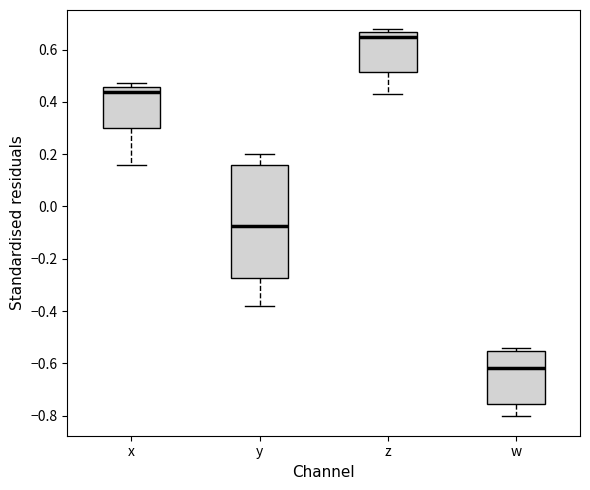

Where does the lower whisker of the box for w end on the y-axis? The values are not printed on the chart, so give them approximately, as read against the axis.

-0.80